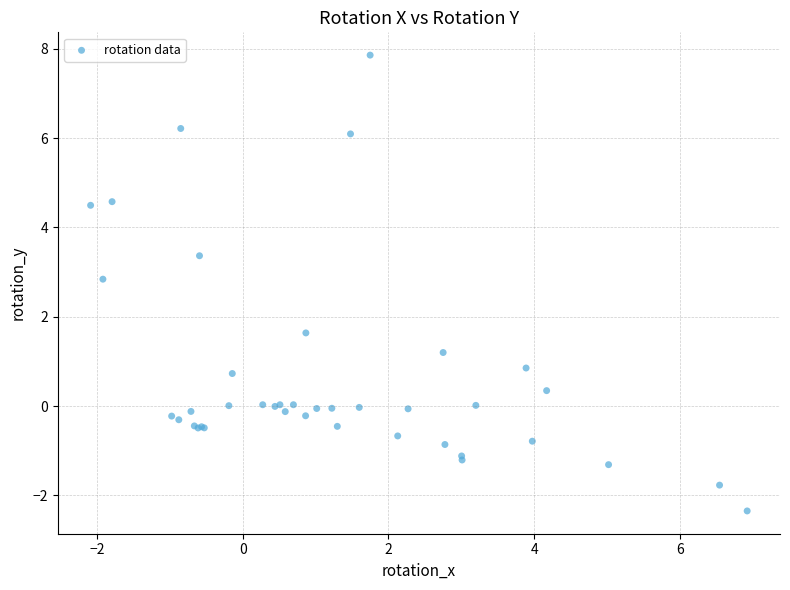

What Y value in the scatter plot is closest to 2?

1.6